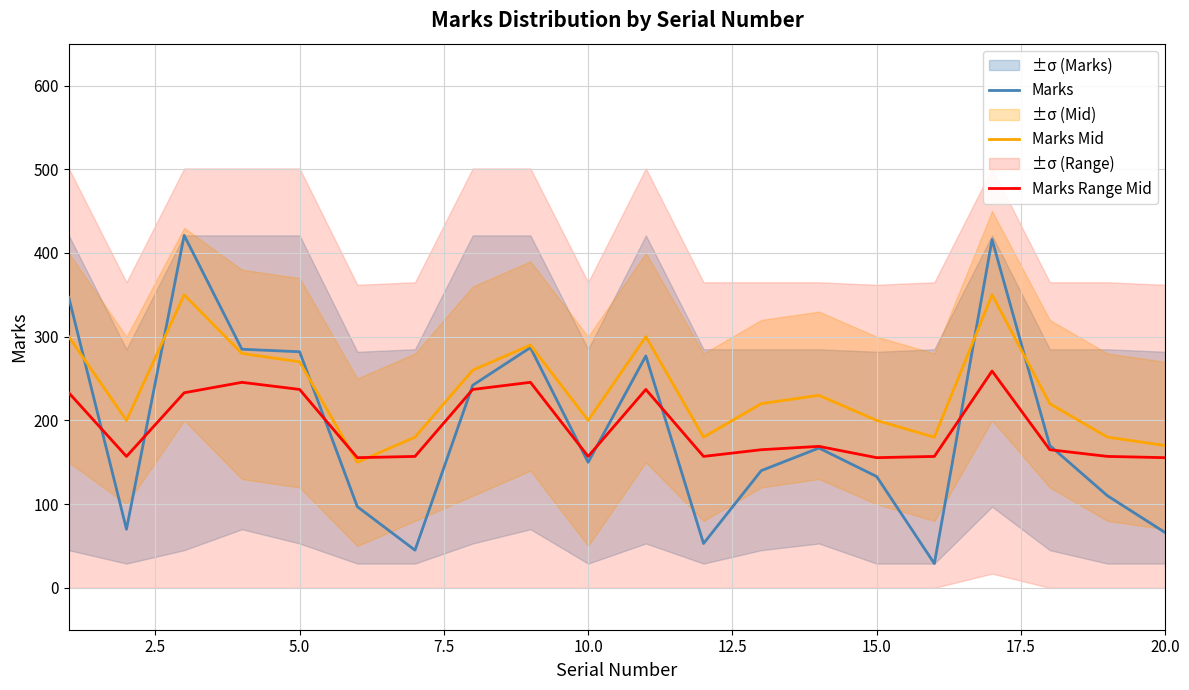

What is the lowest value of the Marks series?

29.0